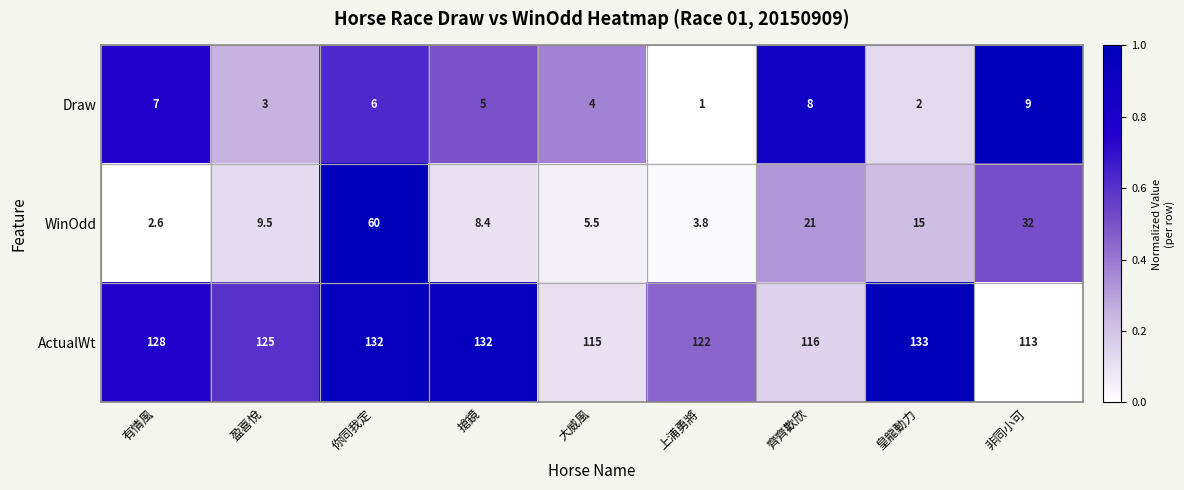

Which category has the highest value across all series?

皇龍動力